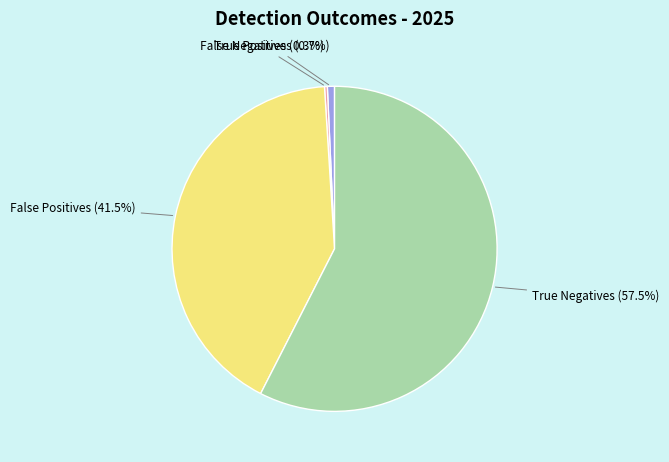

Count the number of slices in the pie.

4